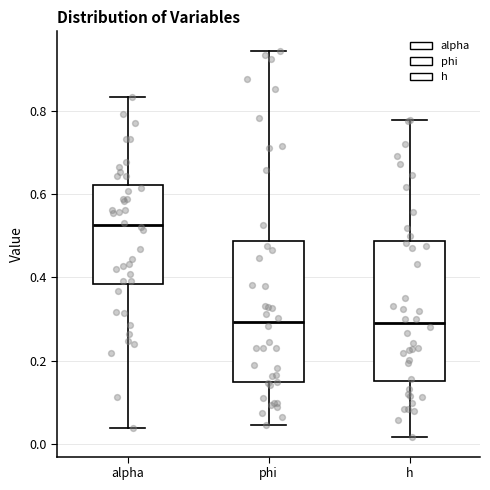

Reading left to right, read every box against the y-axis: the position of its median line, the range the box covers, and the ends of its whiskers. The values are not printed on the chart, so give them approximately, as read against the axis.

alpha: median 0.52, box 0.38 to 0.62, whiskers 0.04 to 0.84
phi: median 0.30, box 0.14 to 0.48, whiskers 0.04 to 0.94
h: median 0.30, box 0.16 to 0.48, whiskers 0.02 to 0.78